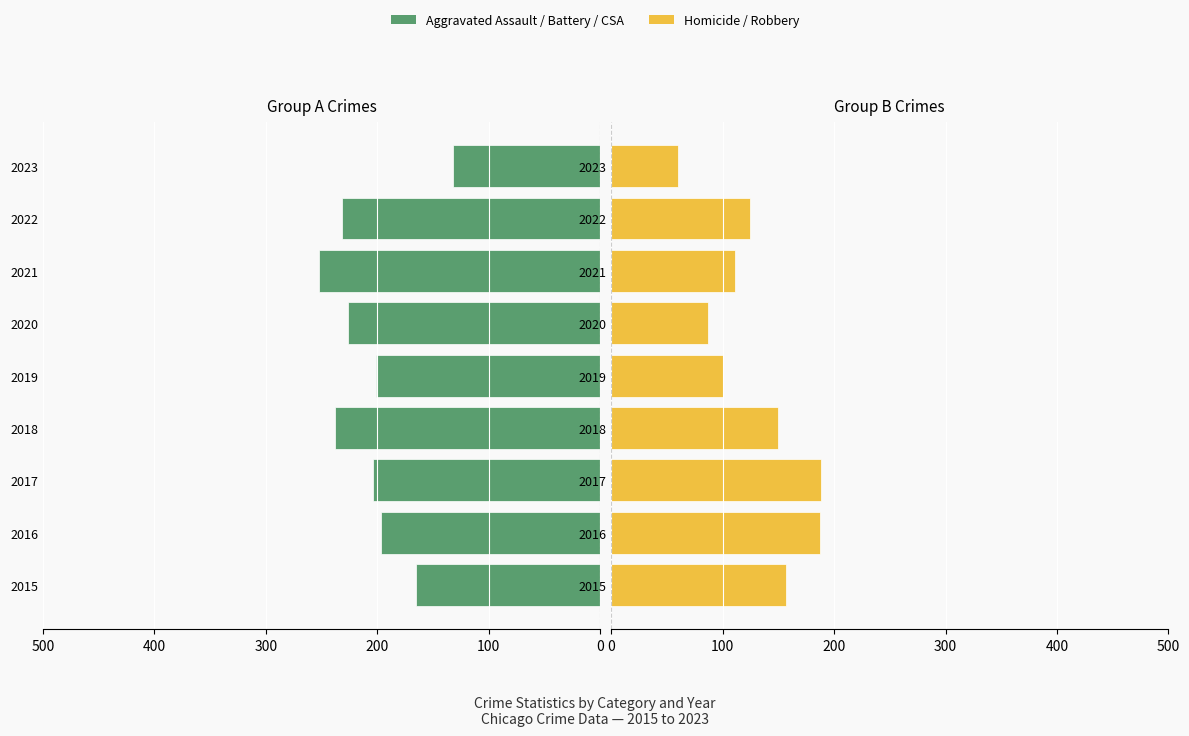

The value of Aggravated Assault + Aggravated Battery + Criminal Sexual Assault at 2018 is -238. True or false?

True